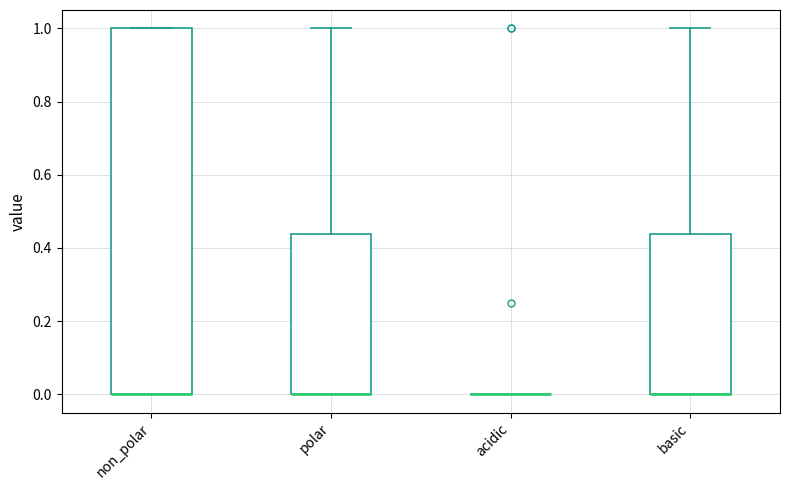

Which box is the tallest, from its lower edge to its upper edge?

non_polar